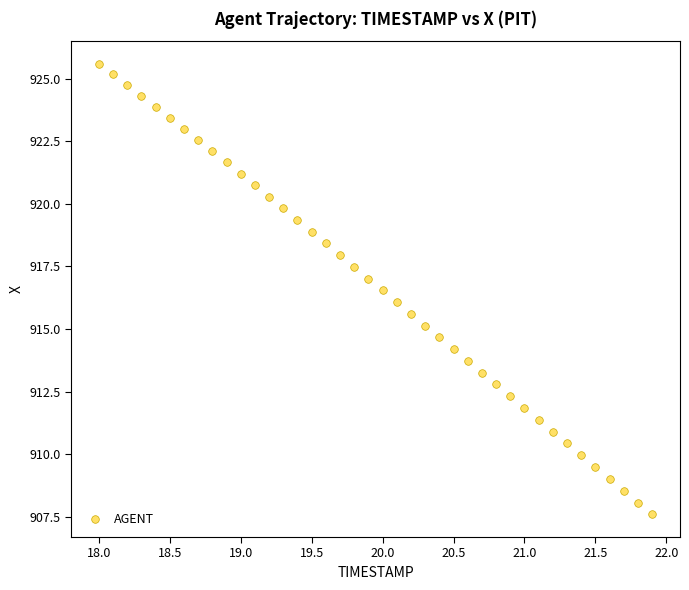

What is the range of X values (max minus min)?

3.9